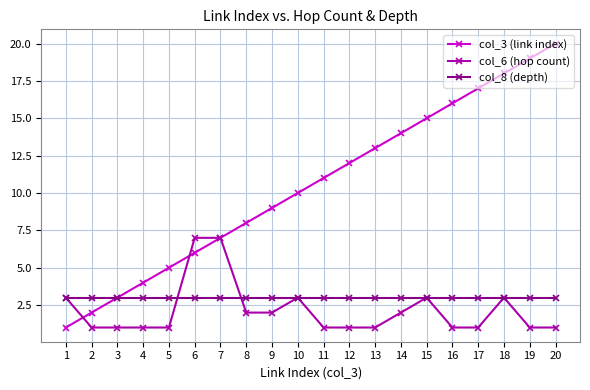

True or false: col_3 (link index) has more than 2 points higher than both neighbors.

False